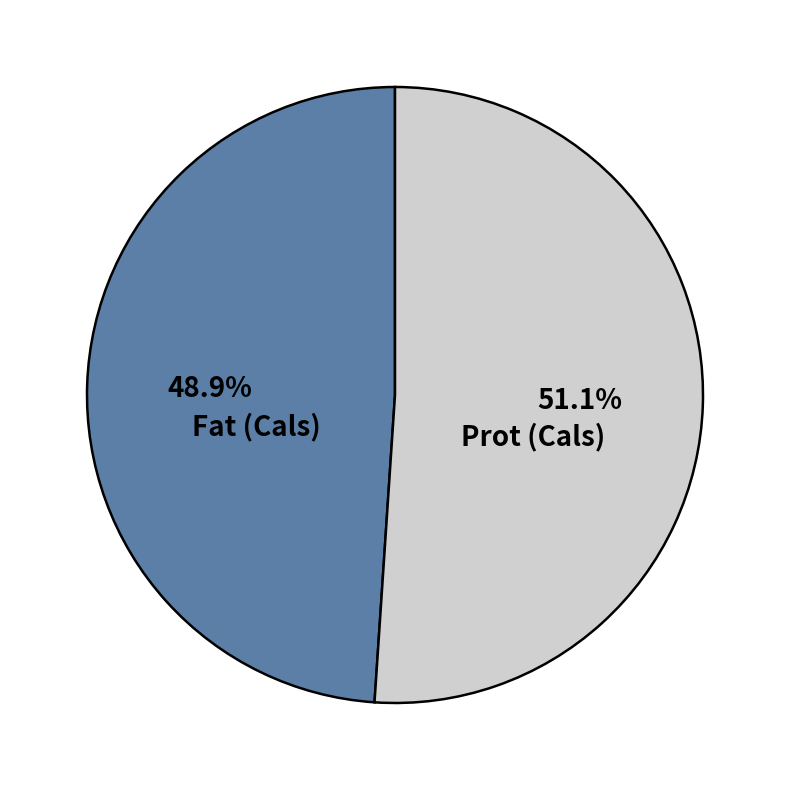

How many slices are in this pie chart?

2